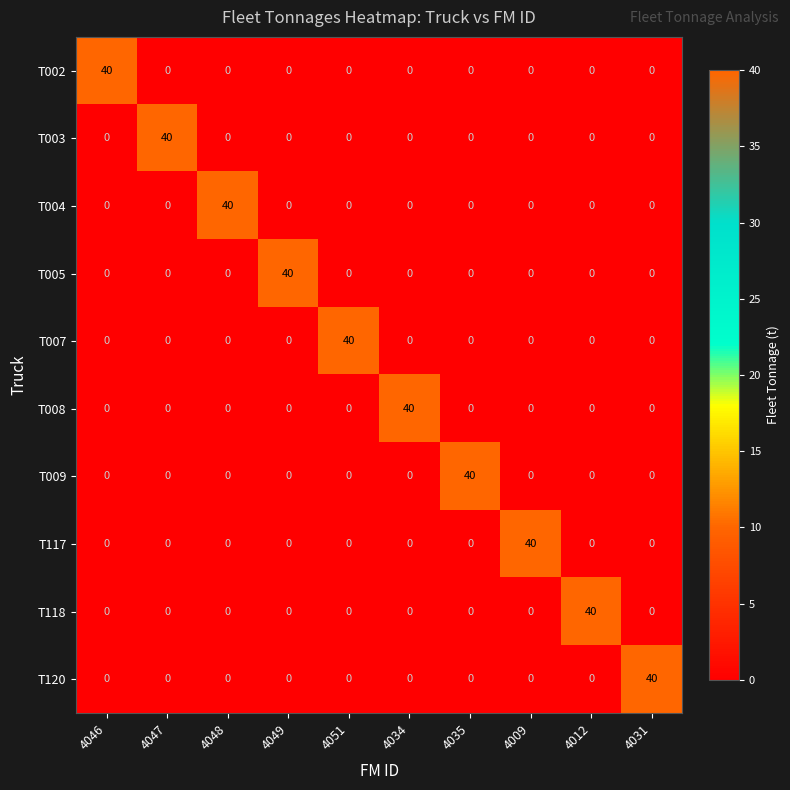

What is the maximum value for T008?

40